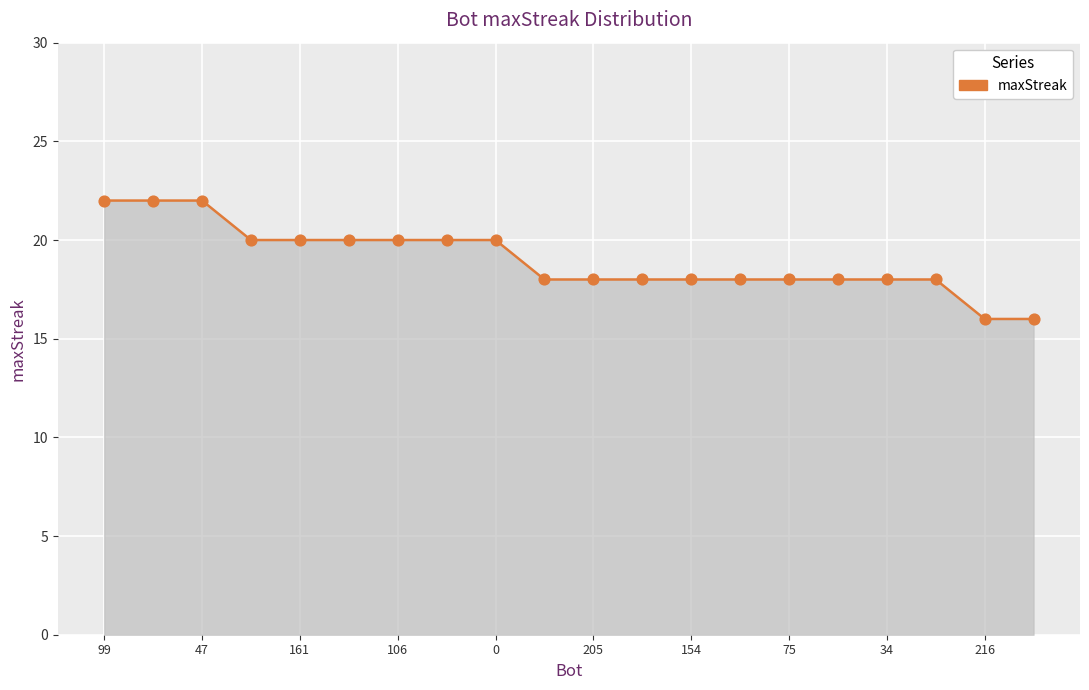

What is the maximum value shown in the chart?

22